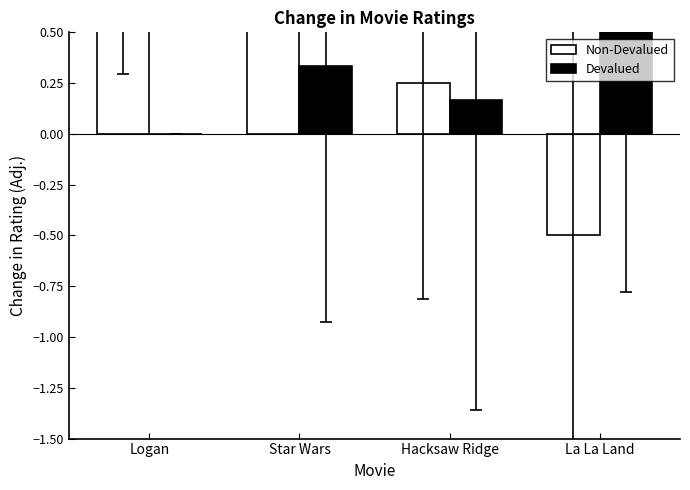

Which series changed the most between Hacksaw Ridge and La La Land?

Non-Devalued